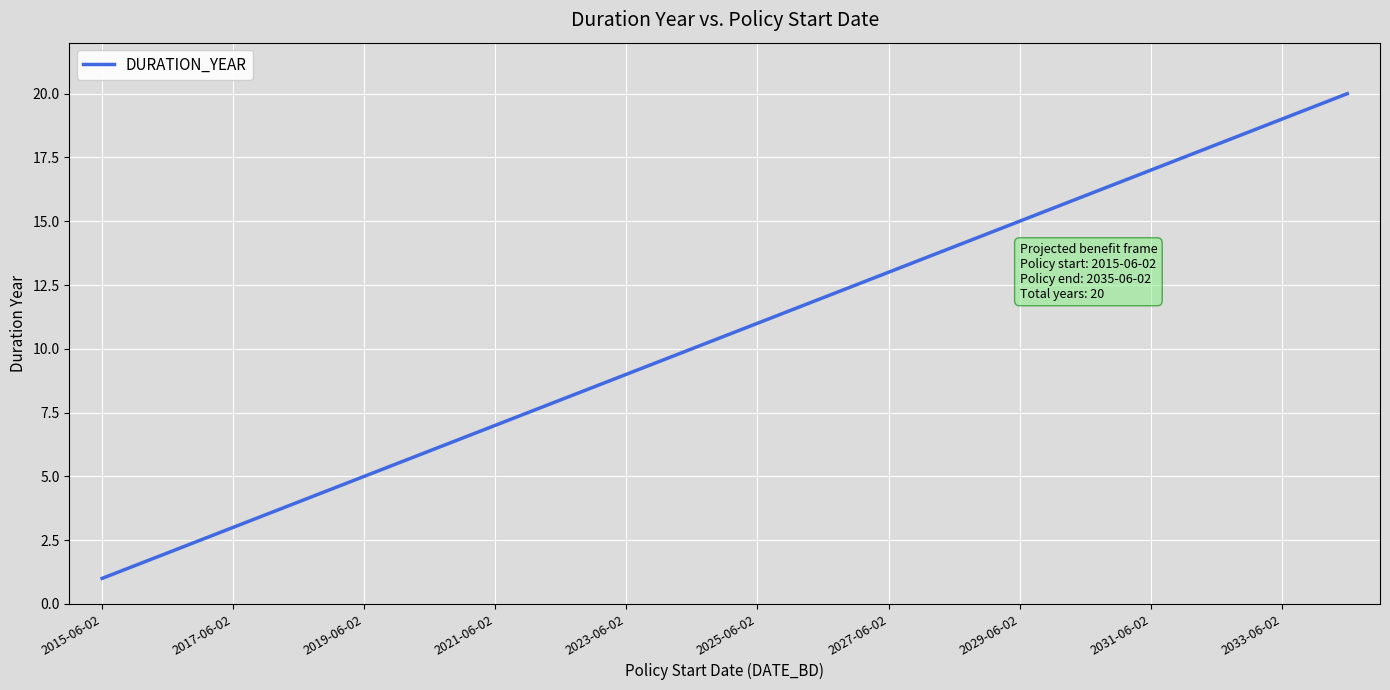

What is the difference between the maximum and minimum values?

19